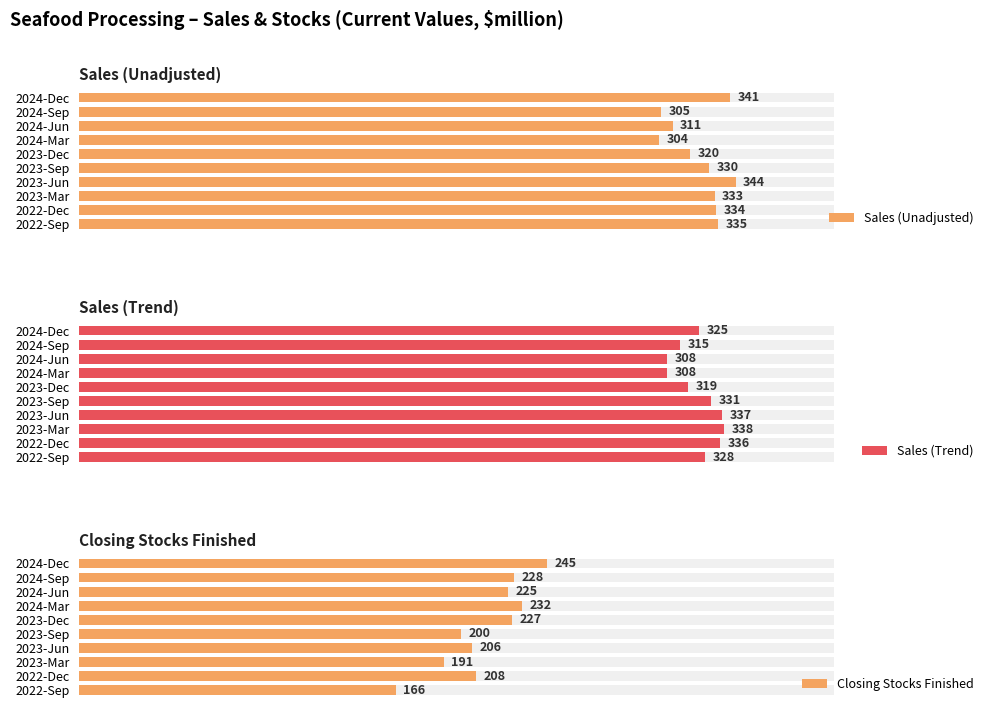

The Sales (Trend) series shows 315 at 2024-Sep. True or false?

True